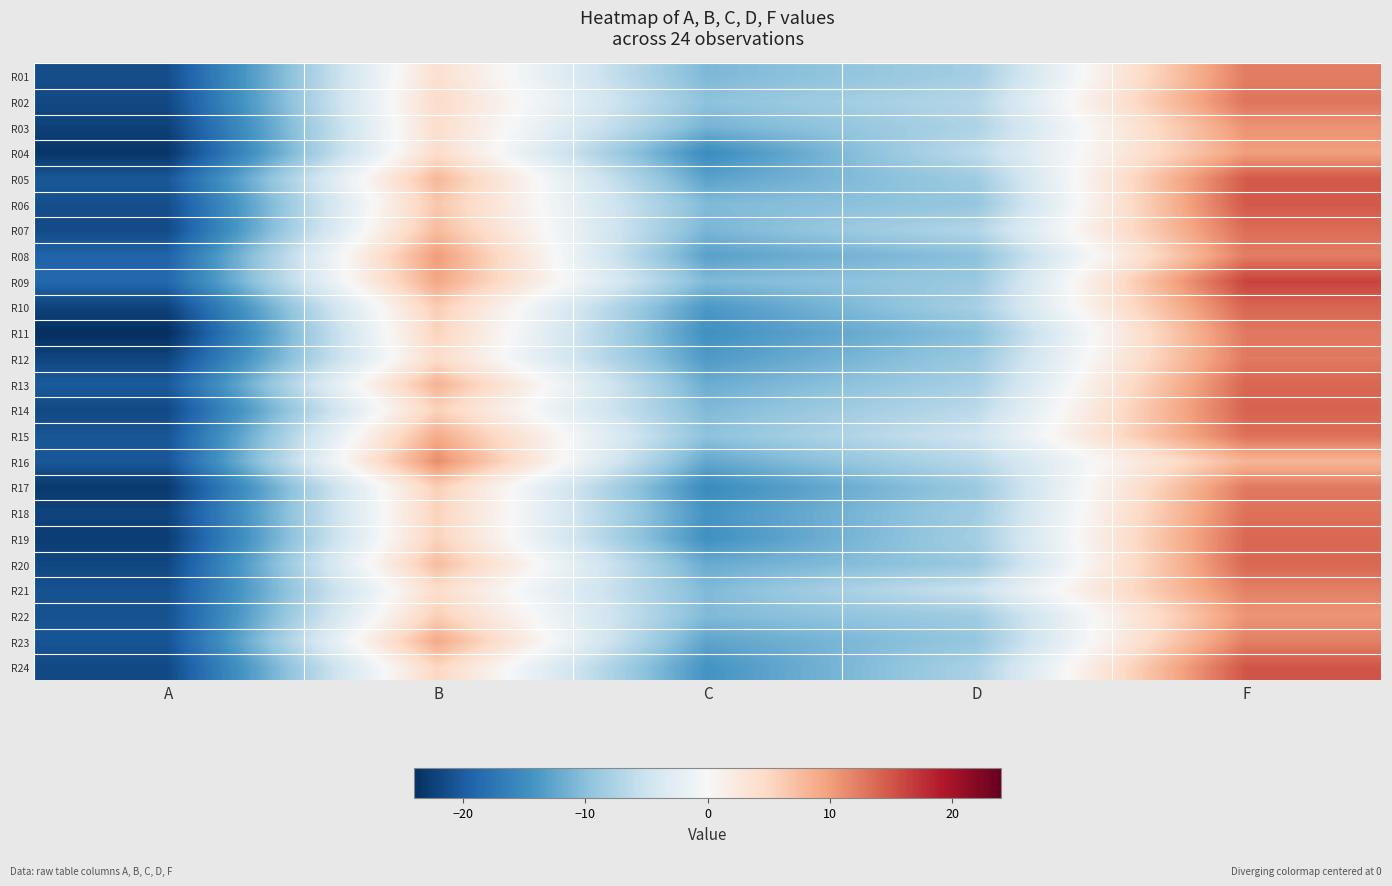

Reading left to right, what are all the values shown in this chart?

R01: A=-21.2	B=3.8	C=-10.8	D=-8.2	F=12.3
R02: A=-21.7	B=4.5	C=-9.8	D=-6.8	F=12.9
R03: A=-22.4	B=4.0	C=-11.3	D=-7.4	F=10.8
R04: A=-23.4	B=4.3	C=-15.1	D=-6.3	F=10.0
R05: A=-20.4	B=7.9	C=-12.9	D=-8.6	F=14.7
R06: A=-21.2	B=6.6	C=-10.6	D=-9.3	F=14.8
R07: A=-21.5	B=7.5	C=-11.0	D=-7.1	F=13.4
R08: A=-19.2	B=10.2	C=-13.0	D=-9.9	F=12.3
R09: A=-18.8	B=9.3	C=-10.6	D=-8.9	F=16.2
R10: A=-22.2	B=6.0	C=-13.9	D=-8.0	F=13.9
R11: A=-24.0	B=5.4	C=-14.7	D=-10.1	F=12.6
R12: A=-21.9	B=4.4	C=-13.6	D=-8.9	F=12.6
R13: A=-20.1	B=8.3	C=-11.9	D=-8.0	F=13.8
R14: A=-21.7	B=5.5	C=-10.7	D=-6.4	F=14.1
R15: A=-20.6	B=8.9	C=-9.8	D=-4.8	F=13.2
R16: A=-20.4	B=11.2	C=-12.3	D=-6.6	F=8.2
R17: A=-23.1	B=5.8	C=-15.2	D=-8.9	F=12.5
R18: A=-22.1	B=5.4	C=-14.3	D=-8.5	F=13.1
R19: A=-22.7	B=5.5	C=-14.7	D=-8.1	F=13.7
R20: A=-21.8	B=7.5	C=-12.1	D=-8.9	F=13.8
R21: A=-20.9	B=4.3	C=-10.7	D=-5.1	F=12.1
R22: A=-20.9	B=5.8	C=-10.6	D=-8.5	F=10.7
R23: A=-20.6	B=9.1	C=-12.7	D=-9.2	F=12.2
R24: A=-21.7	B=5.1	C=-14.3	D=-7.7	F=15.0